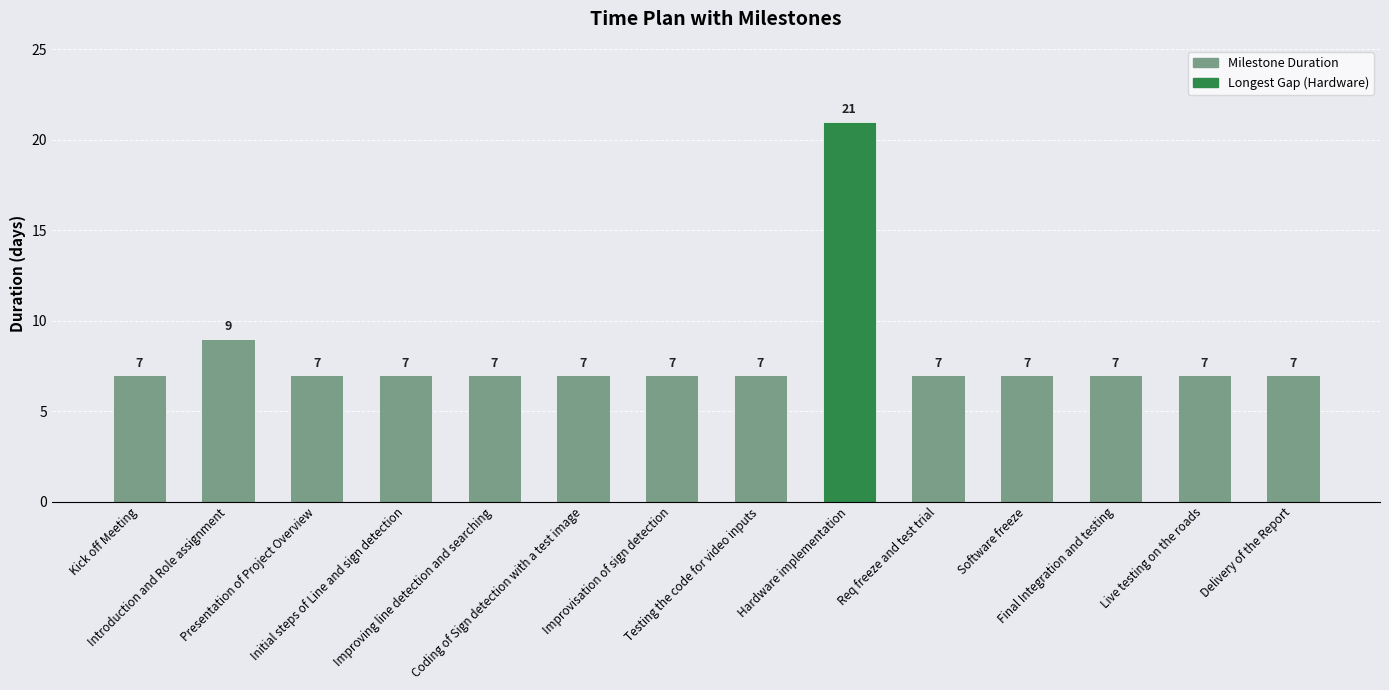

Is it true that the value at Delivery of the Report is 4?

False